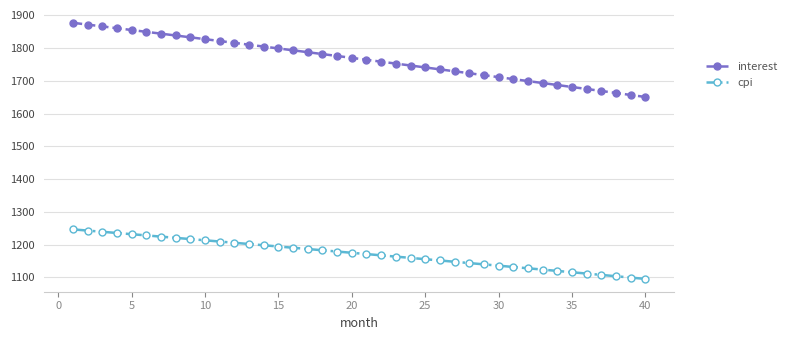

Rank the series by their average value, from lowest to highest.

cpi, interest